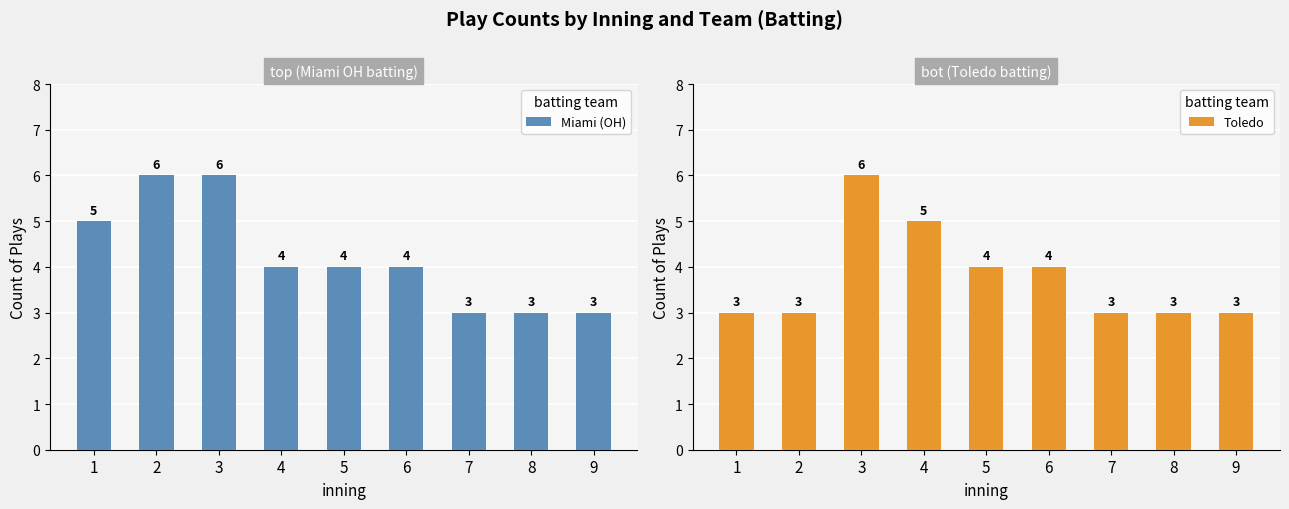

How many bars are there in each group?

2